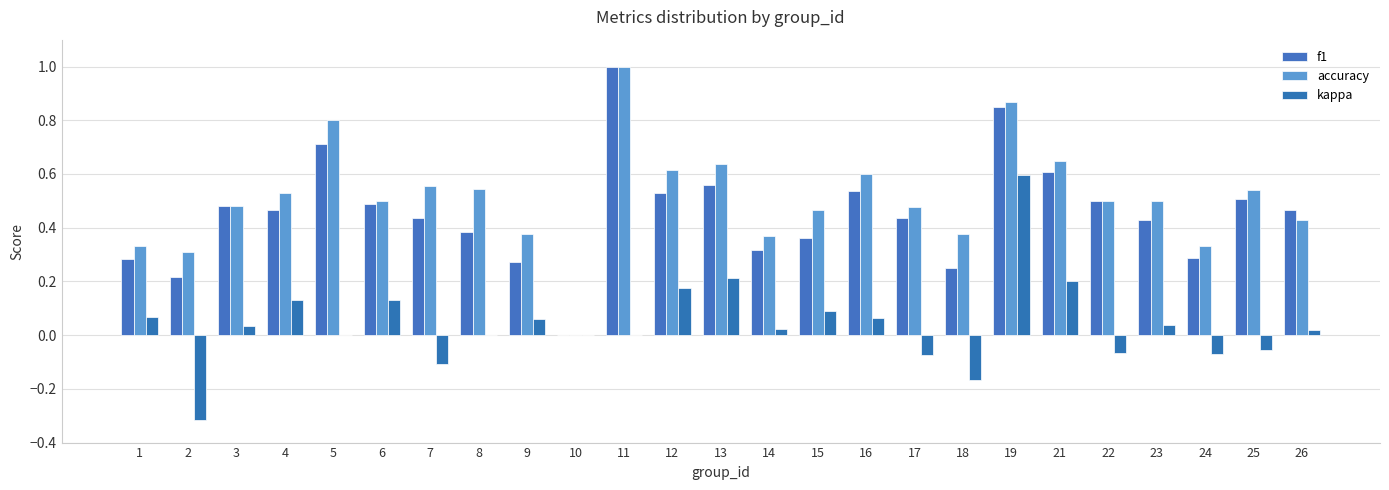

Rank the series at 16 from highest to lowest value.

accuracy, f1, kappa